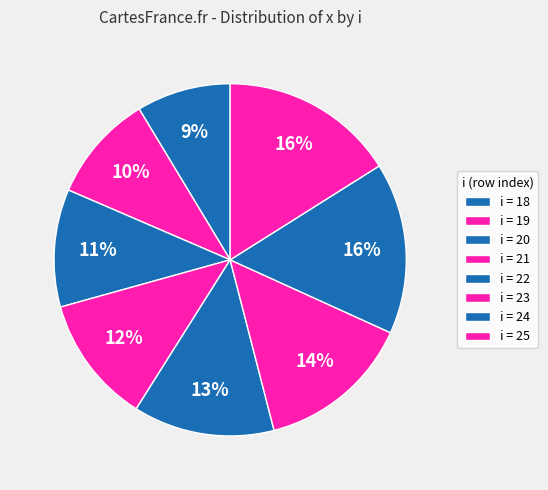

How many slices are in this pie chart?

8